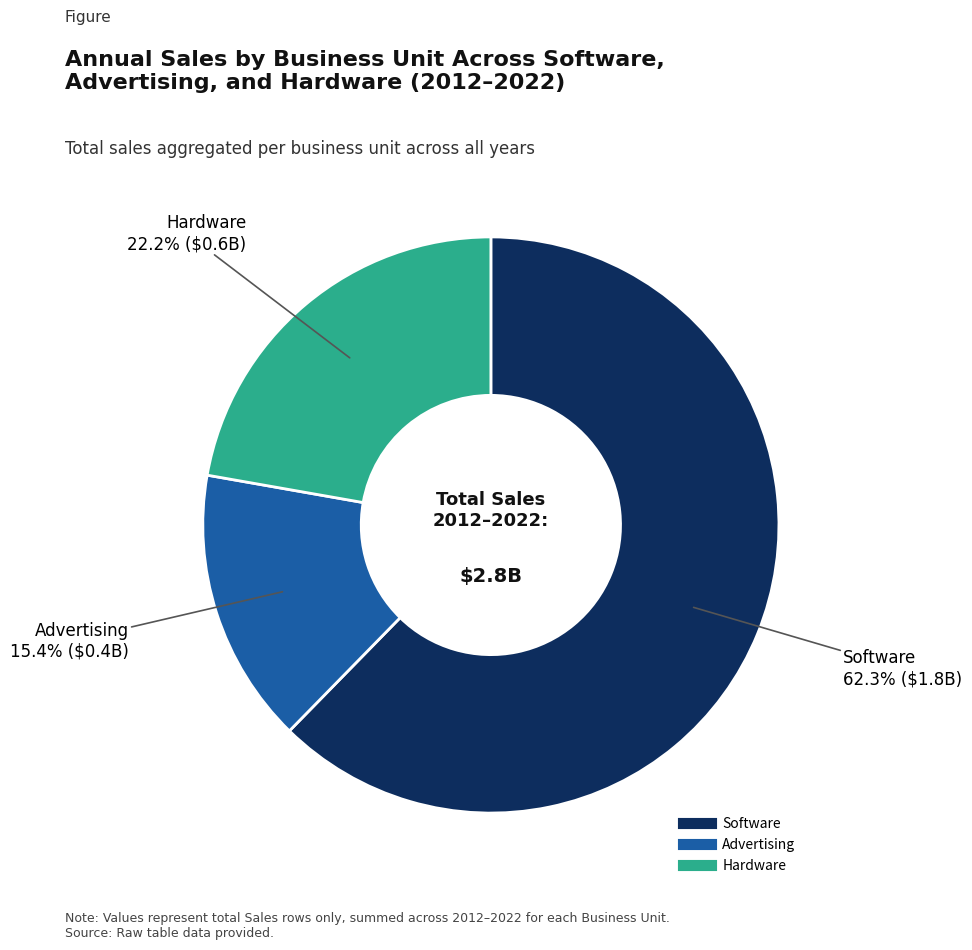

Is there any slice that represents more than half of the pie?

Yes